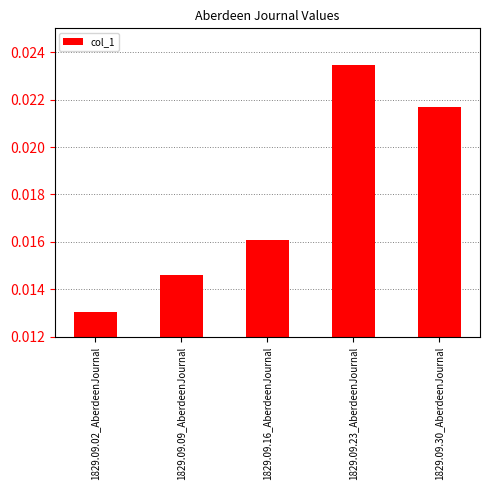

List the labels in order of value, largest first.

1829.09.23_AberdeenJournal, 1829.09.30_AberdeenJournal, 1829.09.16_AberdeenJournal, 1829.09.09_AberdeenJournal, 1829.09.02_AberdeenJournal